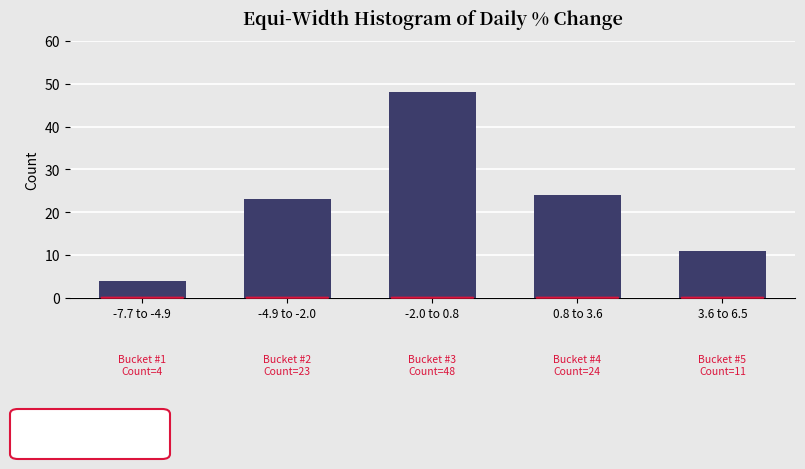

Reading left to right, what are all the values shown in this chart?

4	23	48	24	11